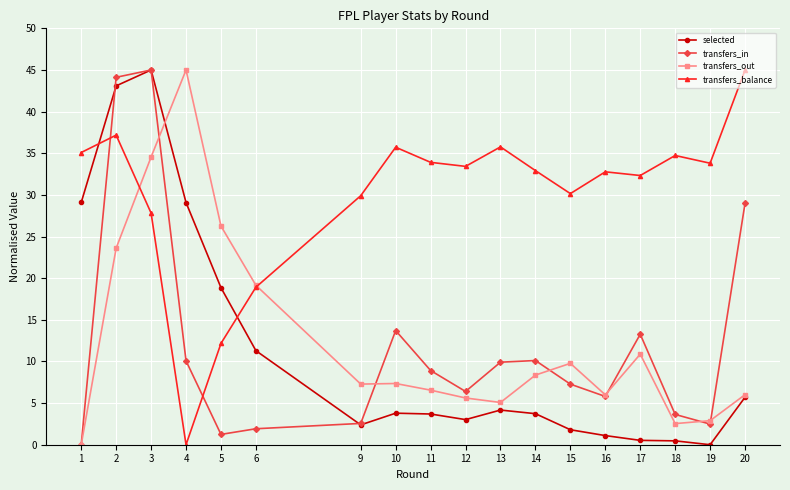

True or false: selected has a value of 15.8 at 6.

False